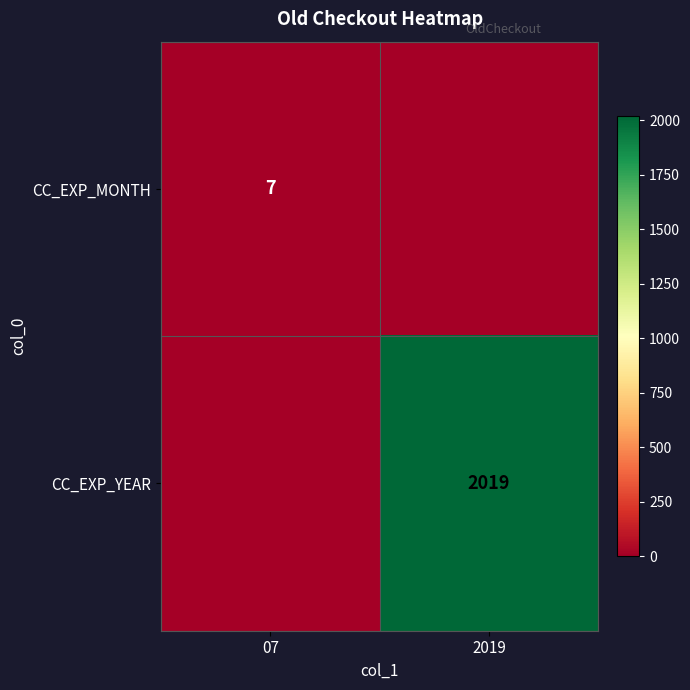

True or false: CC_EXP_YEAR has a value of 2019 at 2019.

True